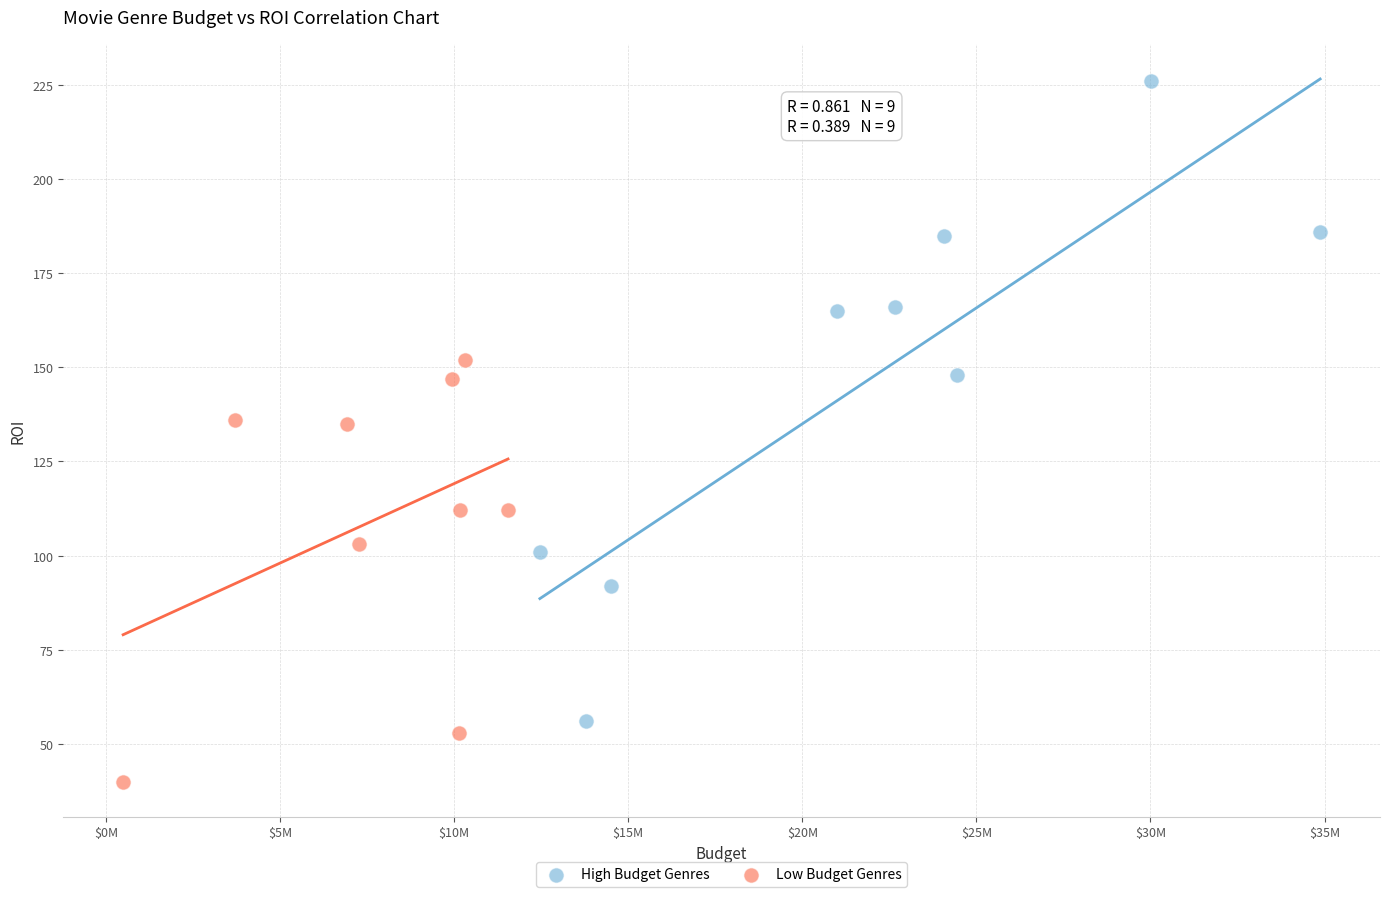

Which series reaches the minimum Y coordinate?

Low Budget Genres